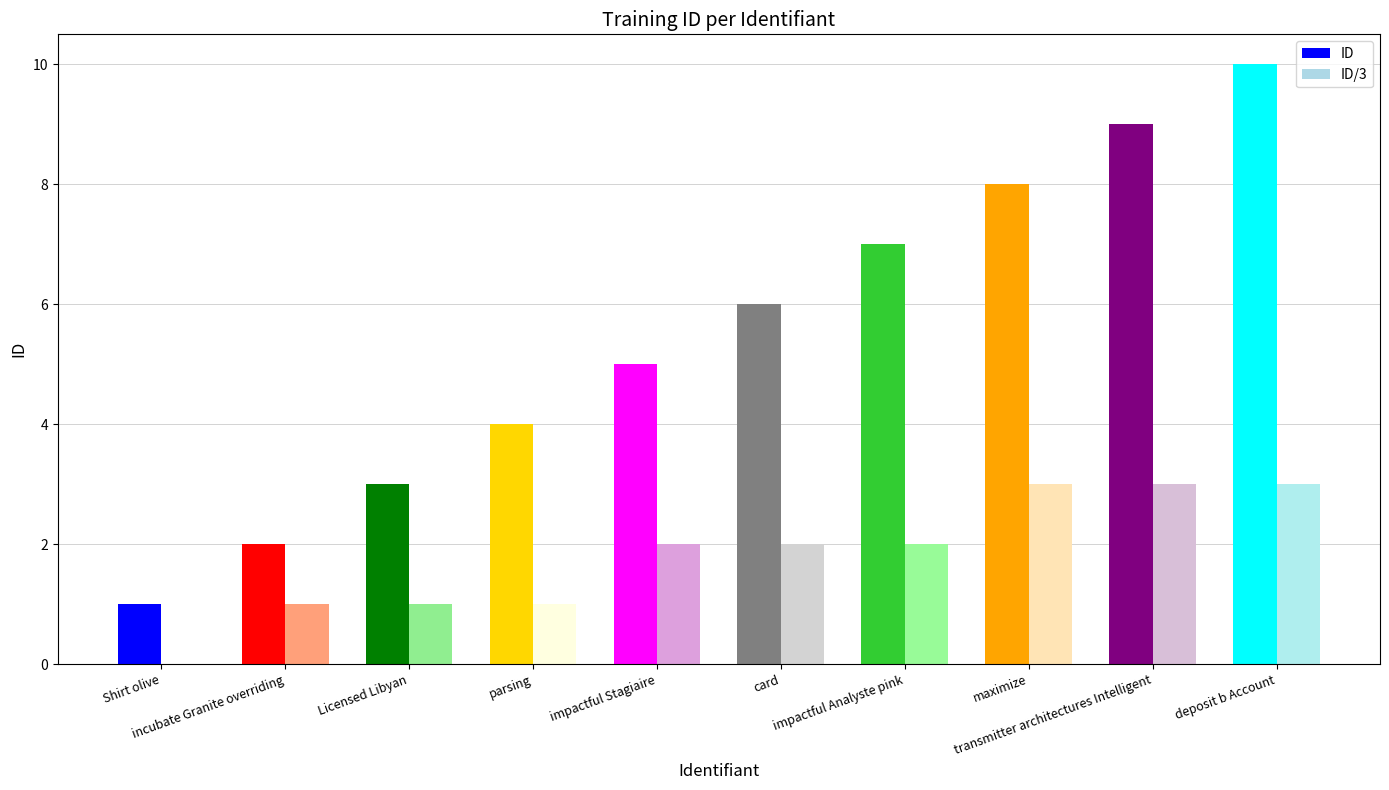

Reading left to right, extract all data points from this chart.

Shirt olive=1	incubate Granite overriding=2	Licensed Libyan=3	parsing=4	impactful Stagiaire=5	card=6	impactful Analyste pink=7	maximize=8	transmitter architectures Intelligent=9	deposit b Account=10